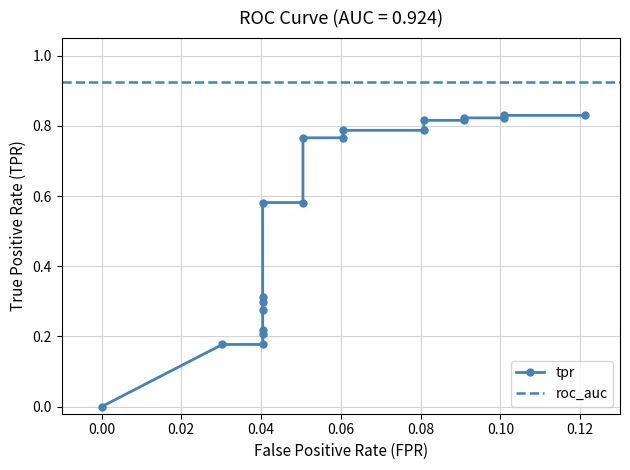

Reading right to left, transcribe all the data shown in this chart.

0.1212121212121212=0.8	0.101010101010101=0.8	0.101010101010101=0.8	0.09090909090909091=0.8	0.09090909090909091=0.8	0.08080808080808081=0.8	0.08080808080808081=0.8	0.06060606060606061=0.8	0.06060606060606061=0.8	0.0505050505050505=0.8	0.0505050505050505=0.6	0.04040404040404041=0.6	0.04040404040404041=0.3	0.04040404040404041=0.3	0.04040404040404041=0.3	0.04040404040404041=0.2	0.04040404040404041=0.2	0.04040404040404041=0.2	0.0303030303030303=0.2	0=0.0